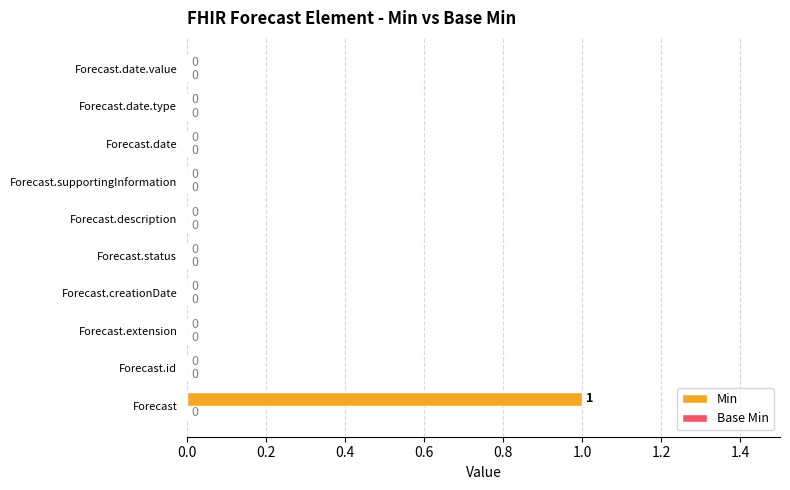

True or false: the data shows 0 at Forecast.extension.

True